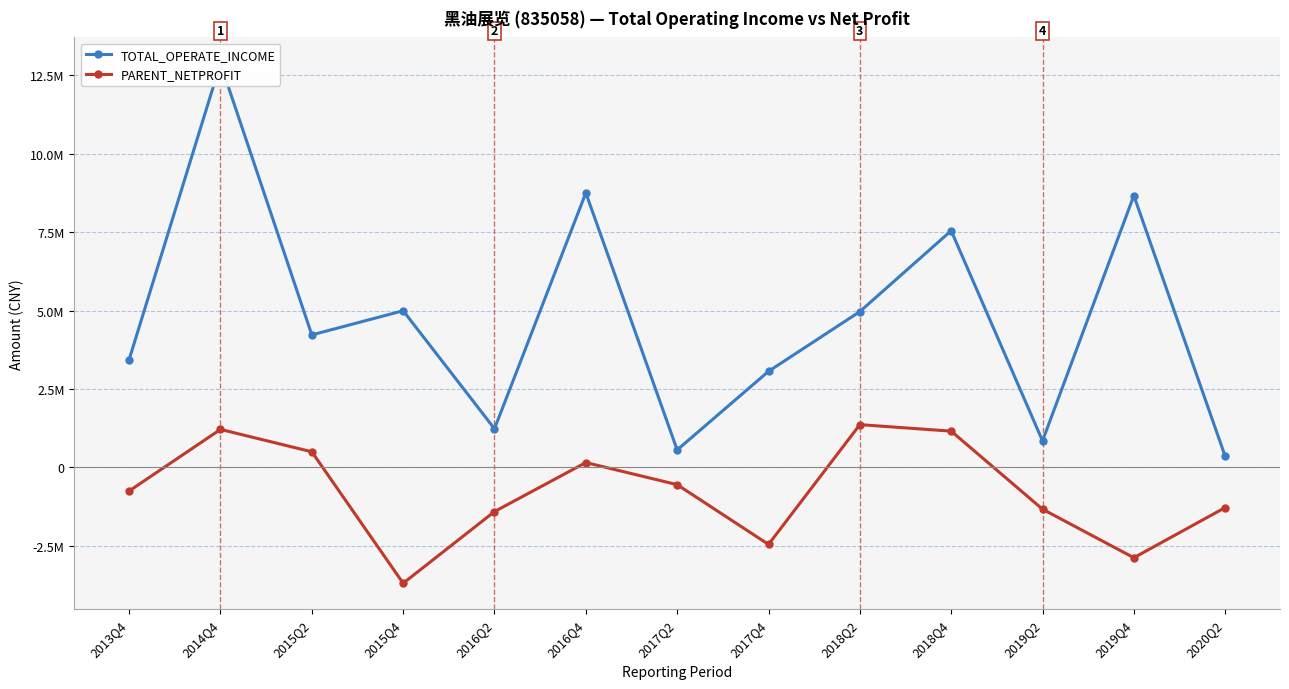

What position from the right is 2013Q4?

13